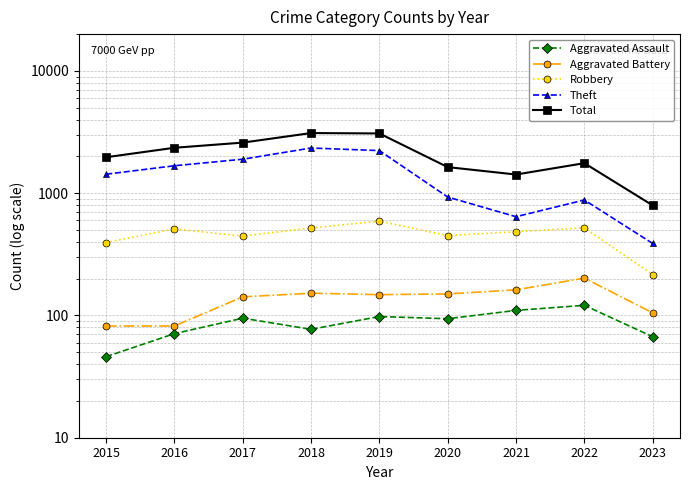

At which label does Theft reach its minimum?

2023